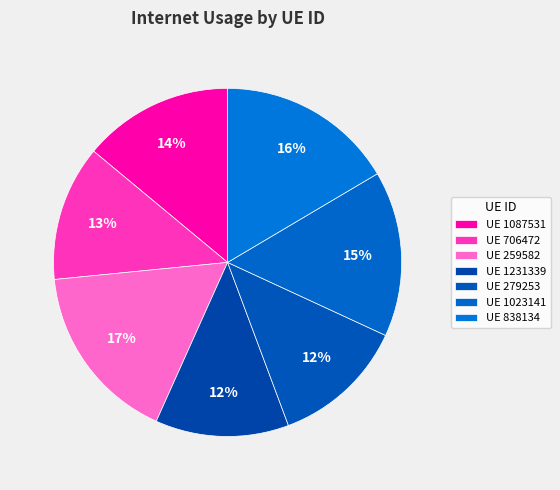

Count the number of slices in the pie.

7